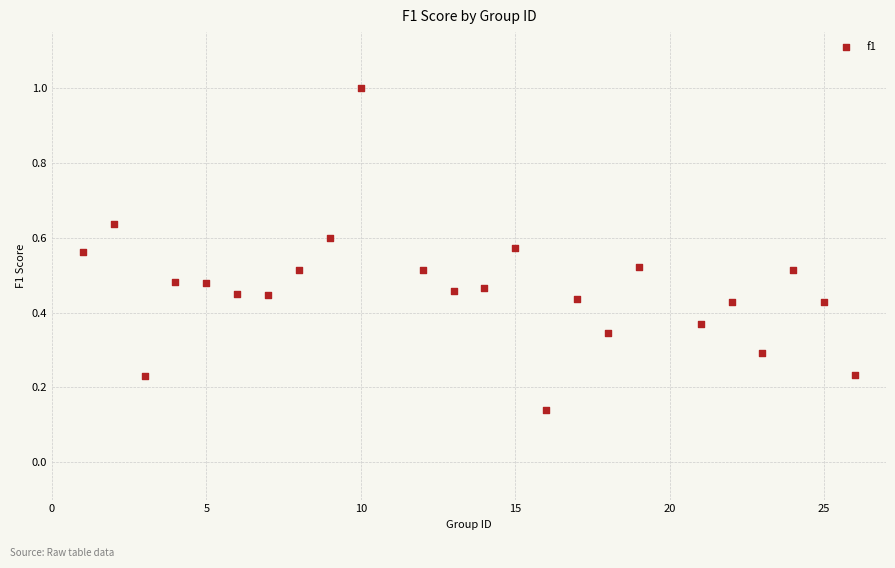

What is the range of X values (max minus min)?

25.0